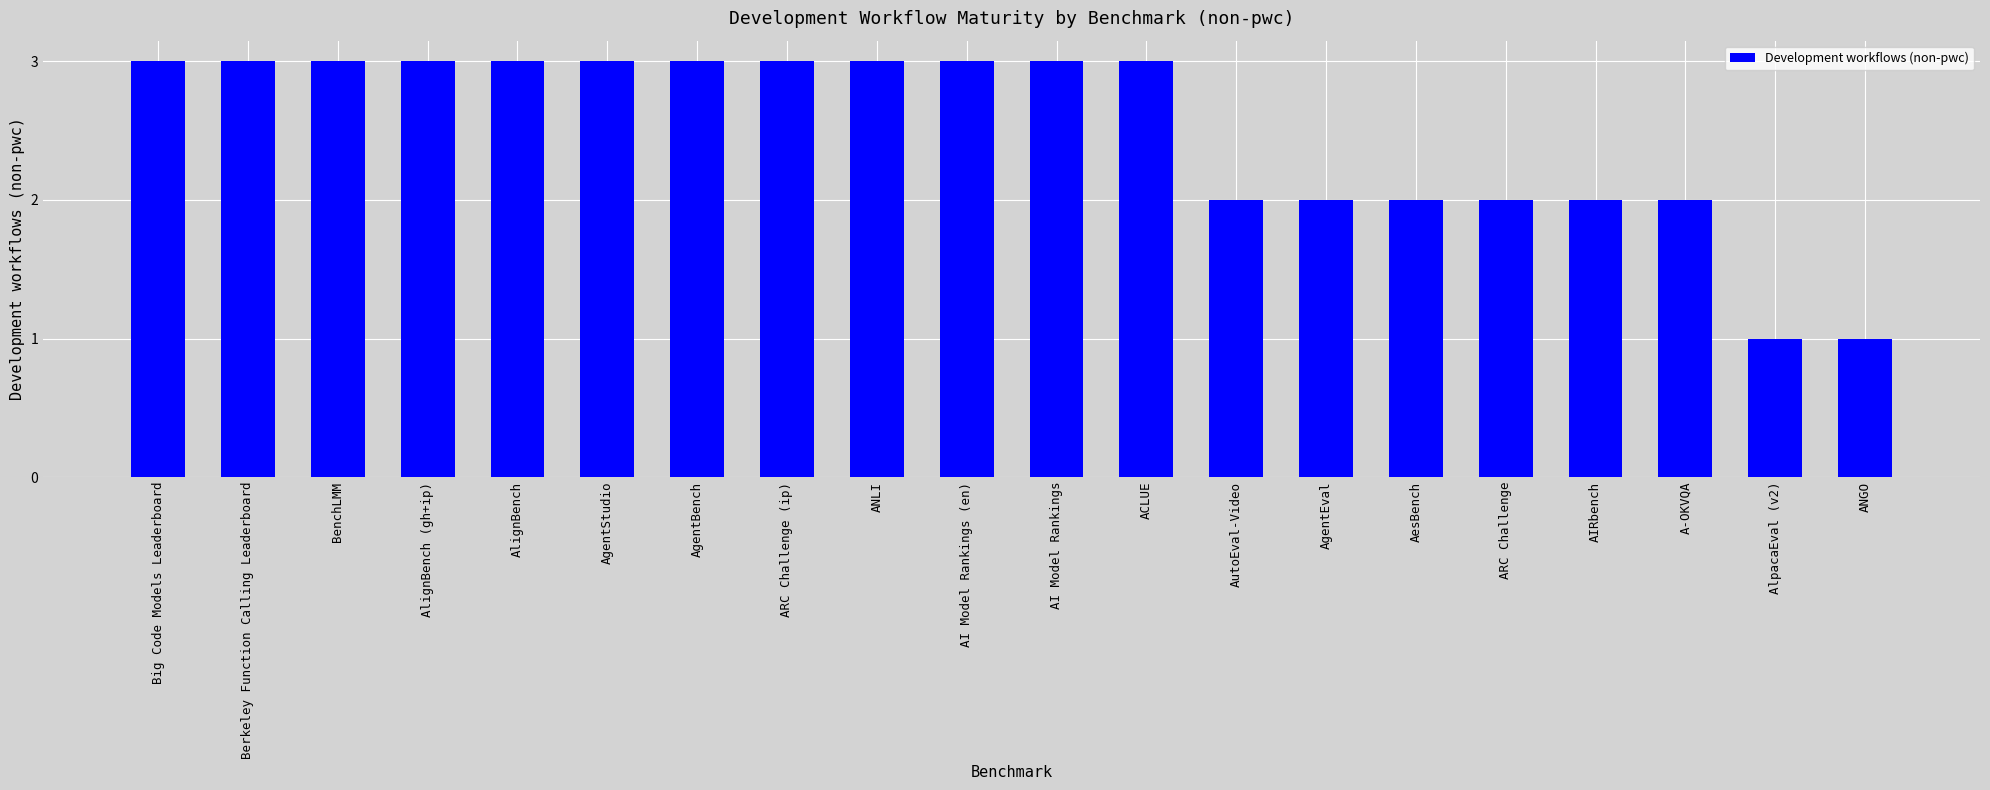

What is the sum of all values?

50